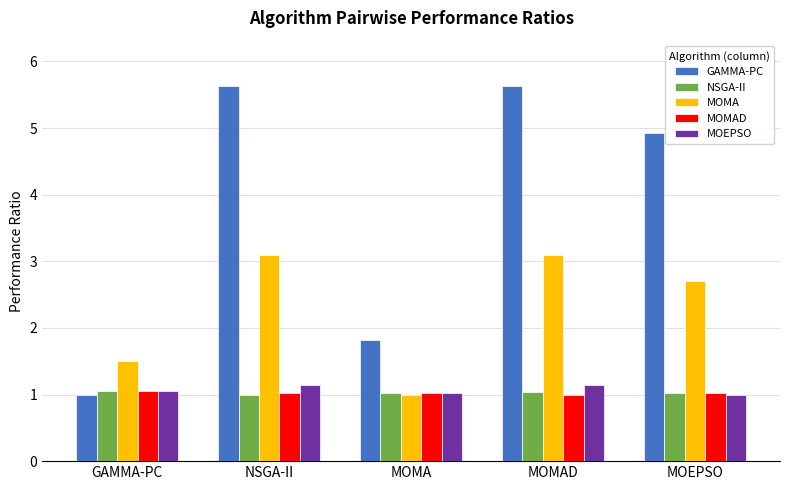

What are all the series names shown in the legend?

GAMMA-PC, NSGA-II, MOMA, MOMAD, MOEPSO